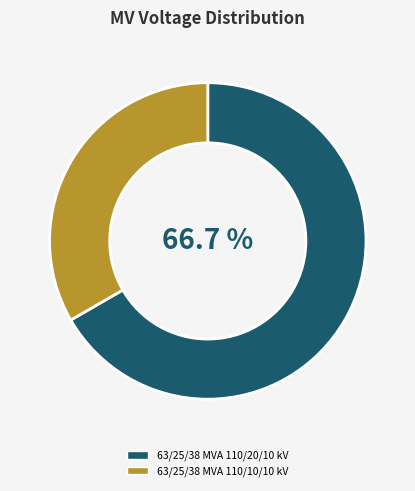

To the nearest percent, what is the combined percentage of 63/25/38 MVA 110/10/10 kV and 63/25/38 MVA 110/20/10 kV?

100%